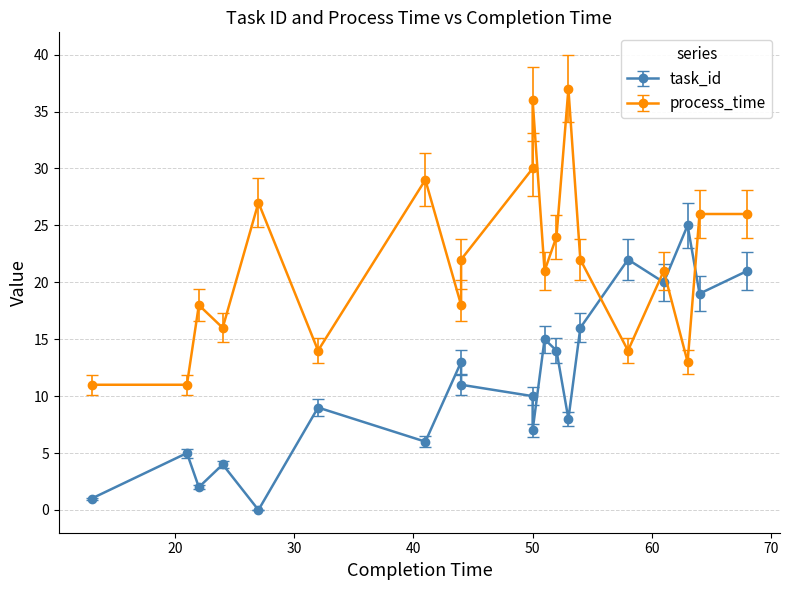

At which label does process_time first exceed 22?

27